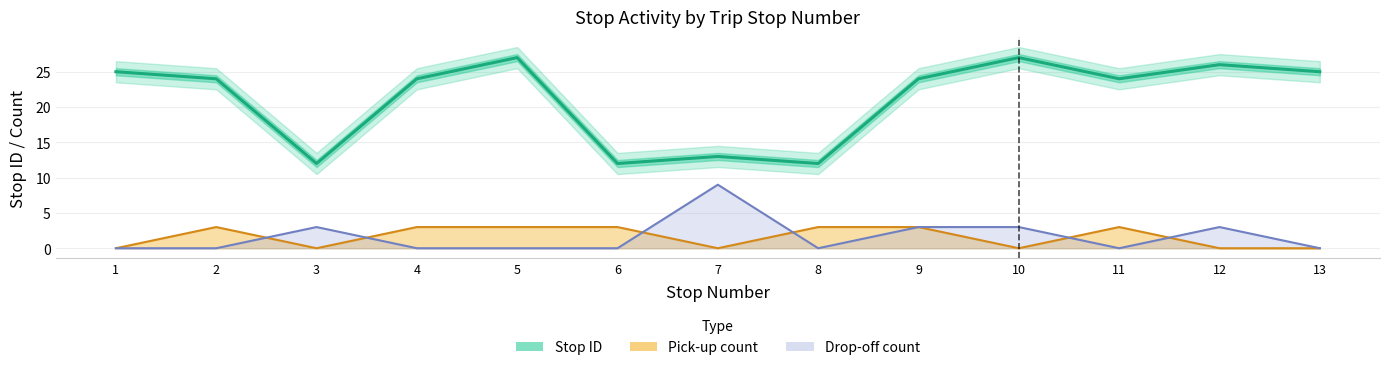

Reading left to right, transcribe all the data shown in this chart.

Stop ID: 1=25	2=24	3=12	4=24	5=27	6=12	7=13	8=12	9=24	10=27	11=24	12=26	13=25
Pick-up count: 1=0	2=3	3=0	4=3	5=3	6=3	7=0	8=3	9=3	10=0	11=3	12=0	13=0
Drop-off count: 1=0	2=0	3=3	4=0	5=0	6=0	7=9	8=0	9=3	10=3	11=0	12=3	13=0